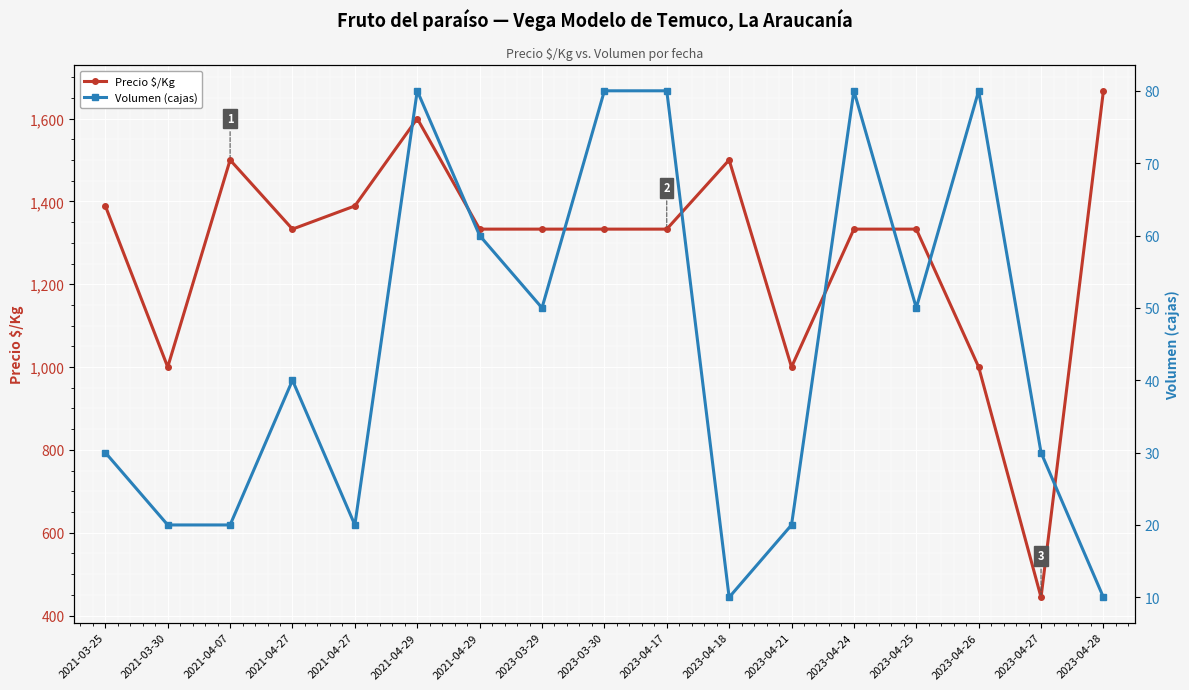

At how many categories does at least one series exceed 577?

16